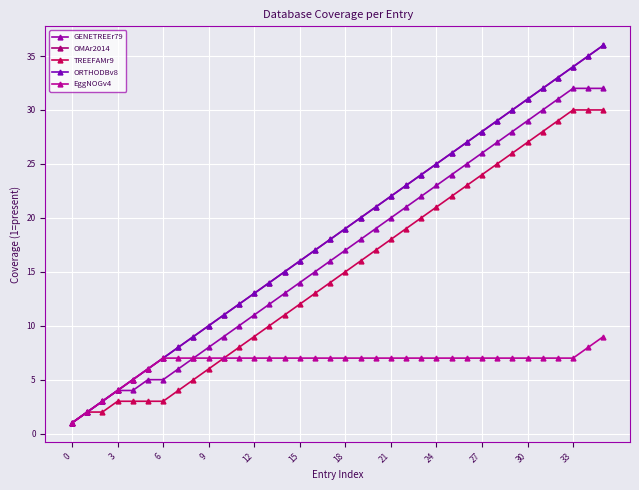

Is this an area chart (filled region under the line)?

No